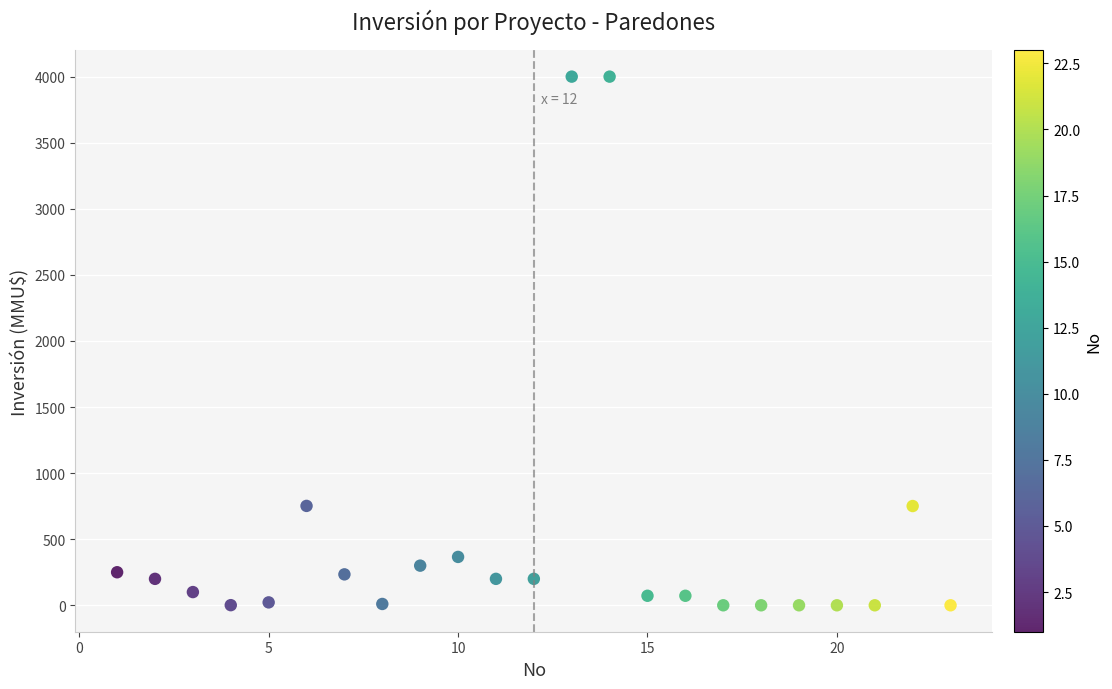

What is the range of X values (max minus min)?

22